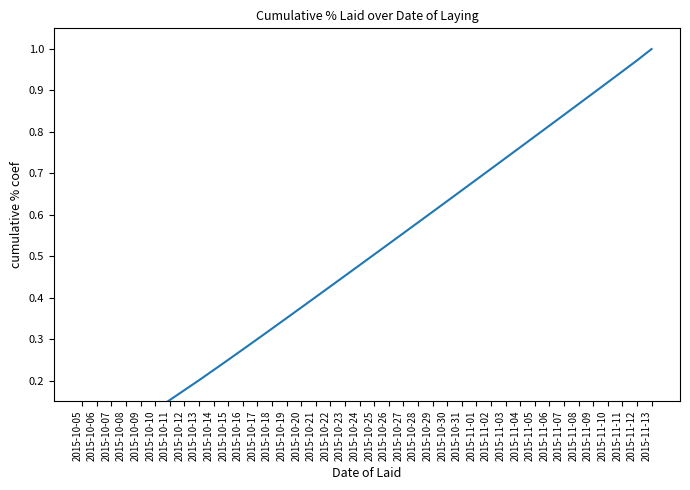

How many lines are shown in the chart?

1